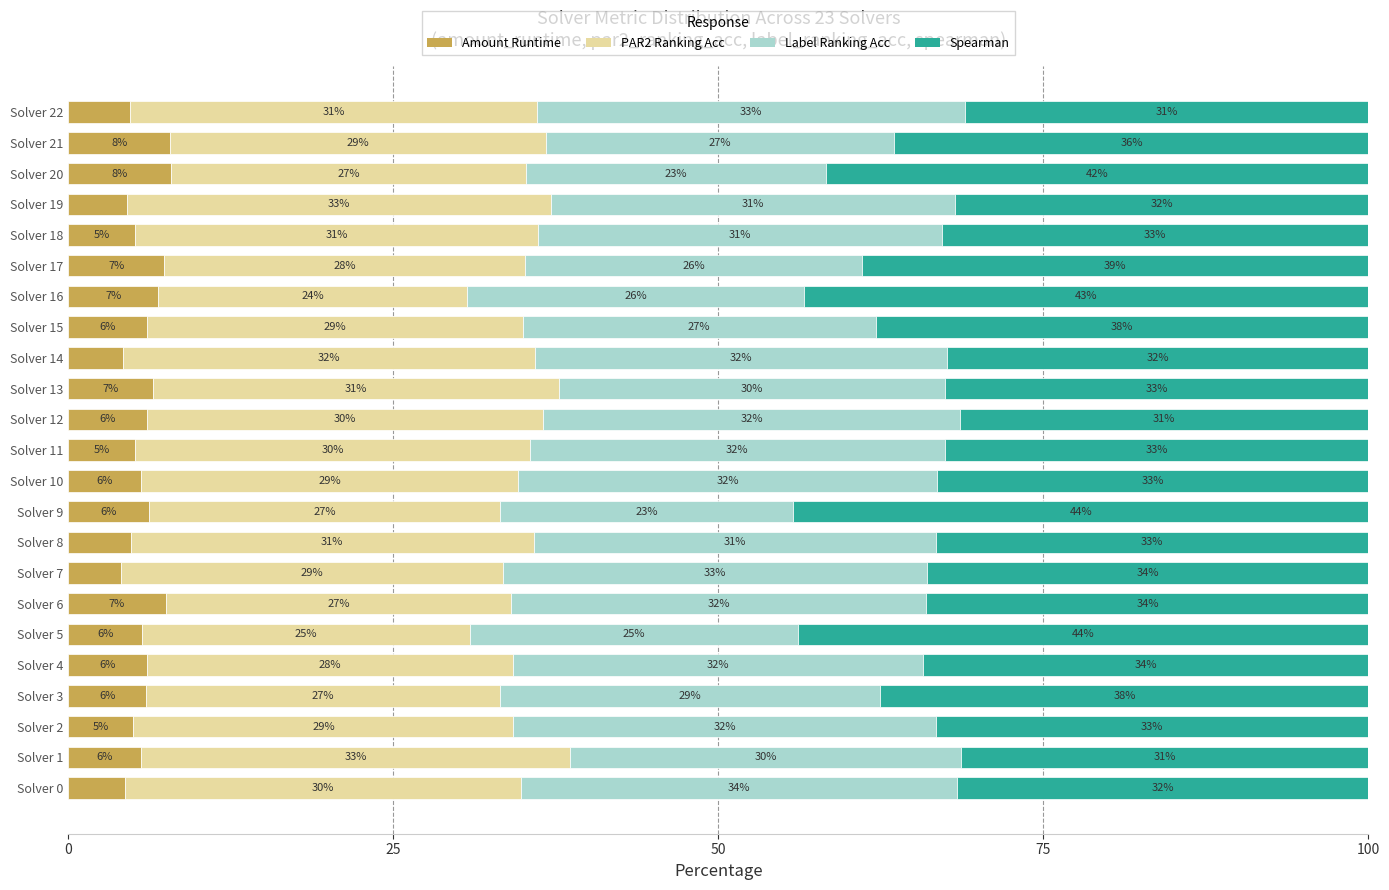

The Amount Runtime series shows 7.6 at Solver 19. True or false?

False